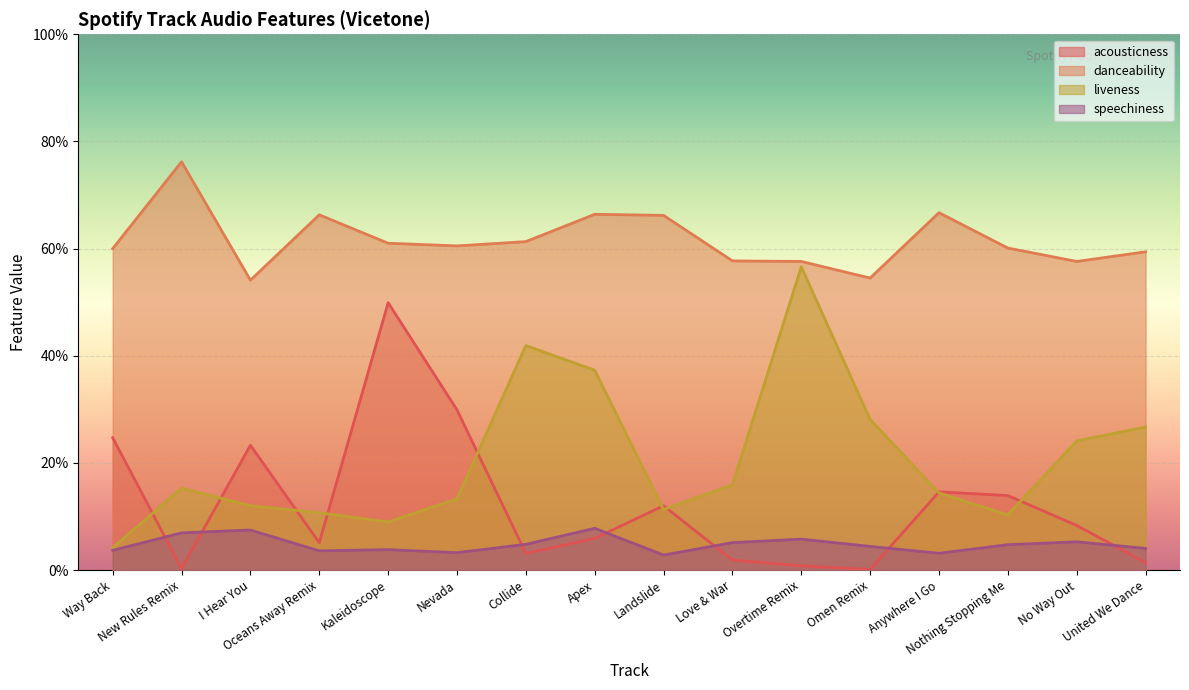

Reading right to left, extract all data points from this chart.

acousticness: United We Dance=0.0	No Way Out=0.1	Nothing Stopping Me=0.1	Anywhere I Go=0.1	Omen Remix=0.0	Overtime Remix=0.0	Love & War=0.0	Landslide=0.1	Apex=0.1	Collide=0.0	Nevada=0.3	Kaleidoscope=0.5	Oceans Away Remix=0.1	I Hear You=0.2	New Rules Remix=0.0	Way Back=0.2
danceability: United We Dance=0.6	No Way Out=0.6	Nothing Stopping Me=0.6	Anywhere I Go=0.7	Omen Remix=0.5	Overtime Remix=0.6	Love & War=0.6	Landslide=0.7	Apex=0.7	Collide=0.6	Nevada=0.6	Kaleidoscope=0.6	Oceans Away Remix=0.7	I Hear You=0.5	New Rules Remix=0.8	Way Back=0.6
liveness: United We Dance=0.3	No Way Out=0.2	Nothing Stopping Me=0.1	Anywhere I Go=0.1	Omen Remix=0.3	Overtime Remix=0.6	Love & War=0.2	Landslide=0.1	Apex=0.4	Collide=0.4	Nevada=0.1	Kaleidoscope=0.1	Oceans Away Remix=0.1	I Hear You=0.1	New Rules Remix=0.2	Way Back=0.0
speechiness: United We Dance=0.0	No Way Out=0.1	Nothing Stopping Me=0.0	Anywhere I Go=0.0	Omen Remix=0.0	Overtime Remix=0.1	Love & War=0.1	Landslide=0.0	Apex=0.1	Collide=0.0	Nevada=0.0	Kaleidoscope=0.0	Oceans Away Remix=0.0	I Hear You=0.1	New Rules Remix=0.1	Way Back=0.0